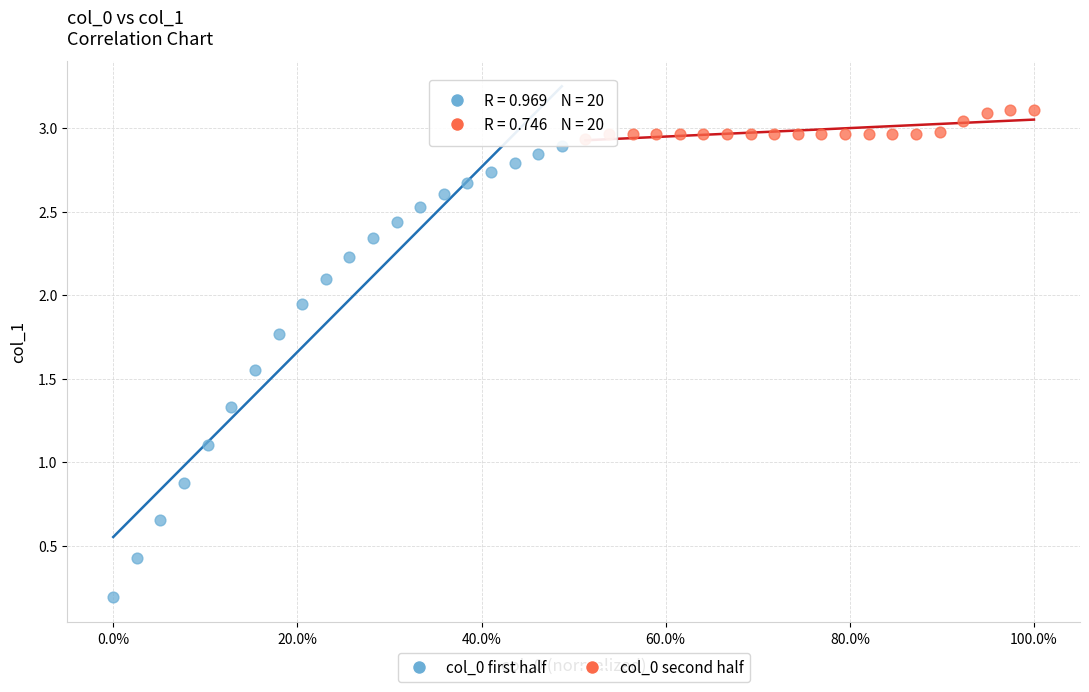

Which series contains the highest Y value?

col_0 second half